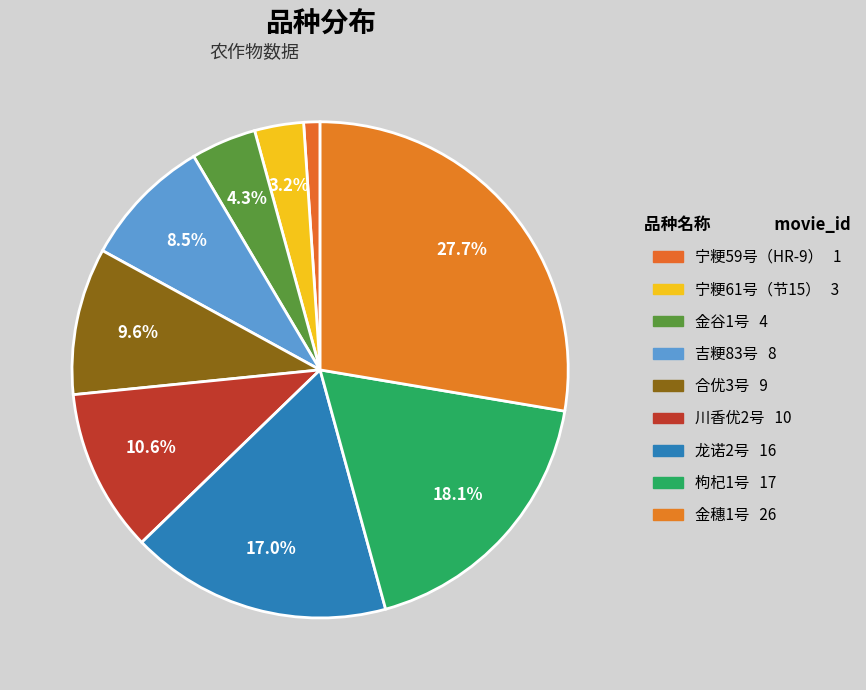

The 金谷1号 slice represents 14% of the pie. True or false?

False